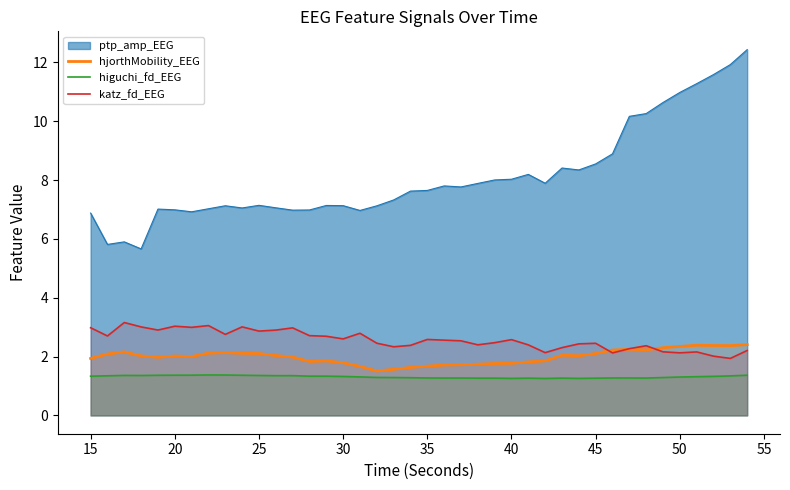

In hjorthMobility_EEG, how many points are lower than both neighbors (excluding endpoints)?

7